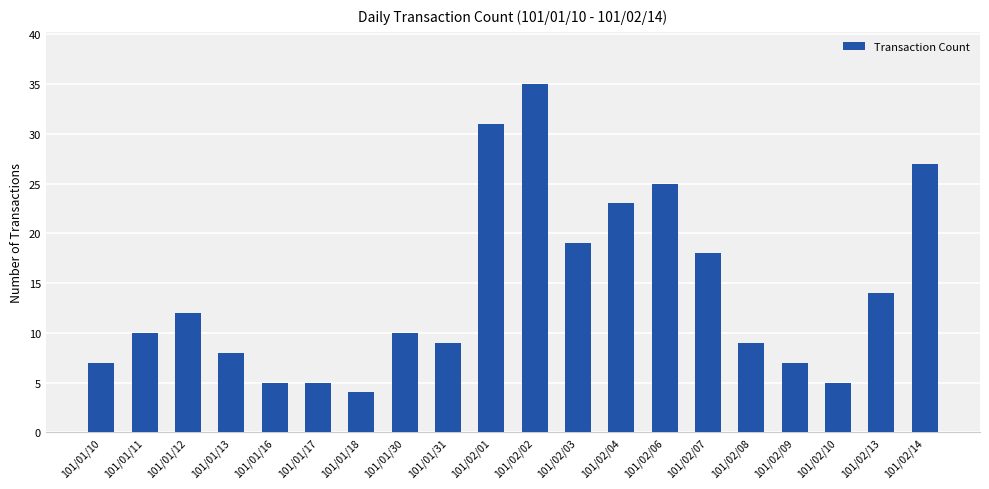

What position from the right is 101/01/17?

15